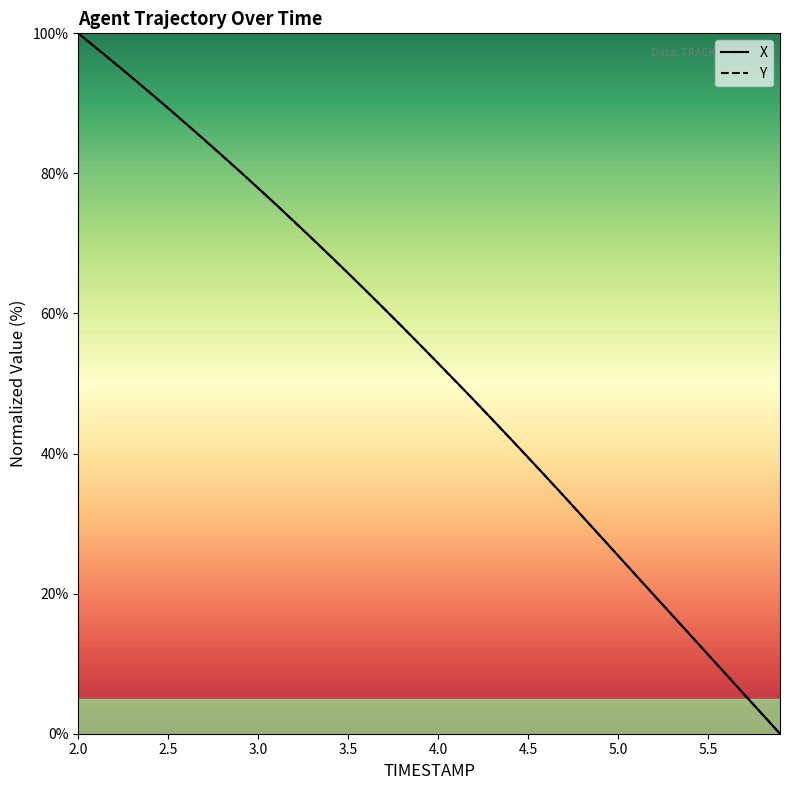

What is the value of the Y point at the 17th from the left?

63.2